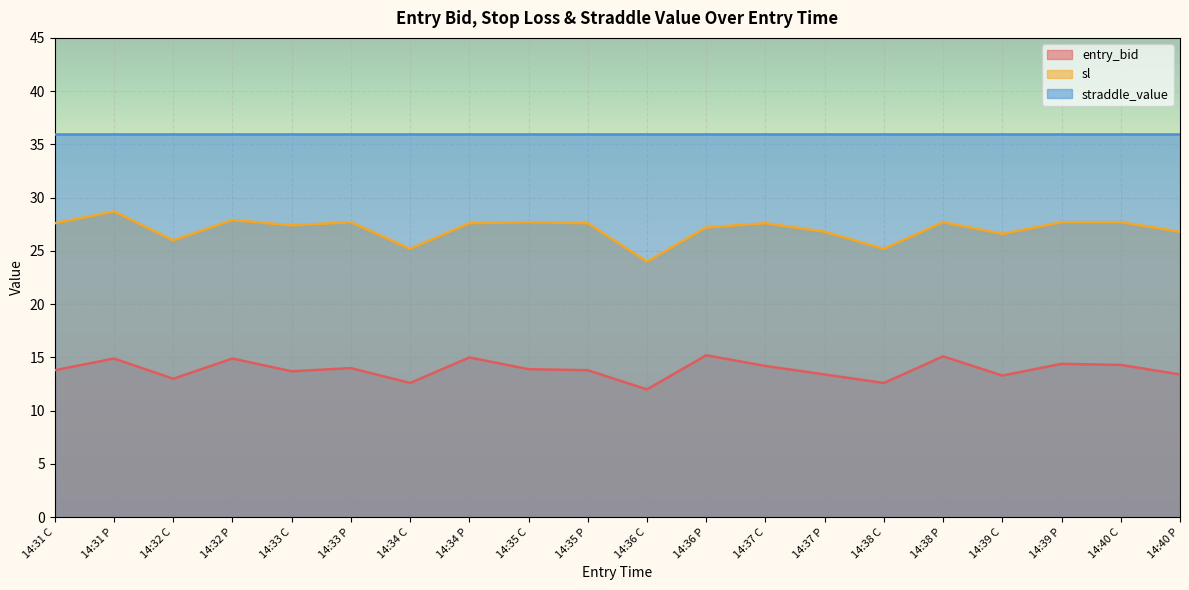

Which series has the largest total across all categories?

straddle_value